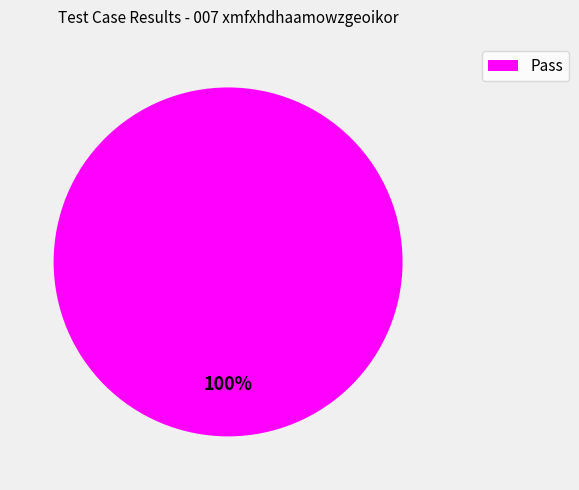

Does any single category account for the majority?

Yes